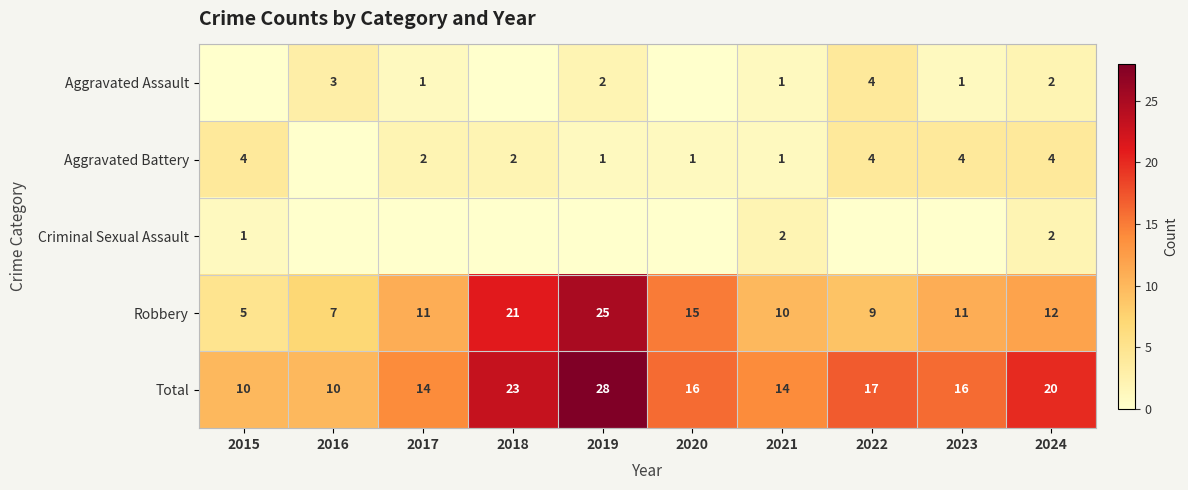

What is the average value of the Total series?

17